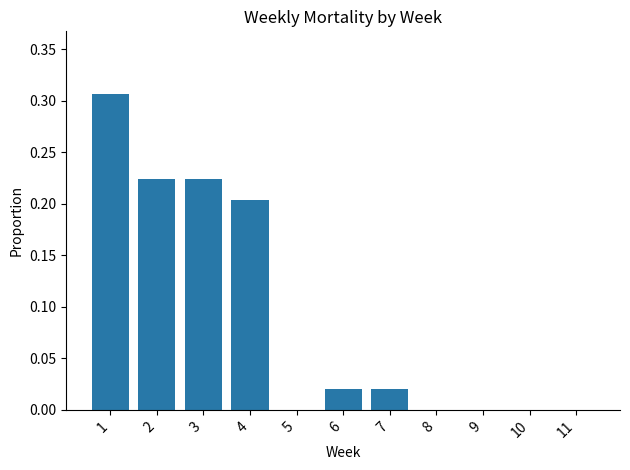

True or false: the data shows 0.2 at 1.

False